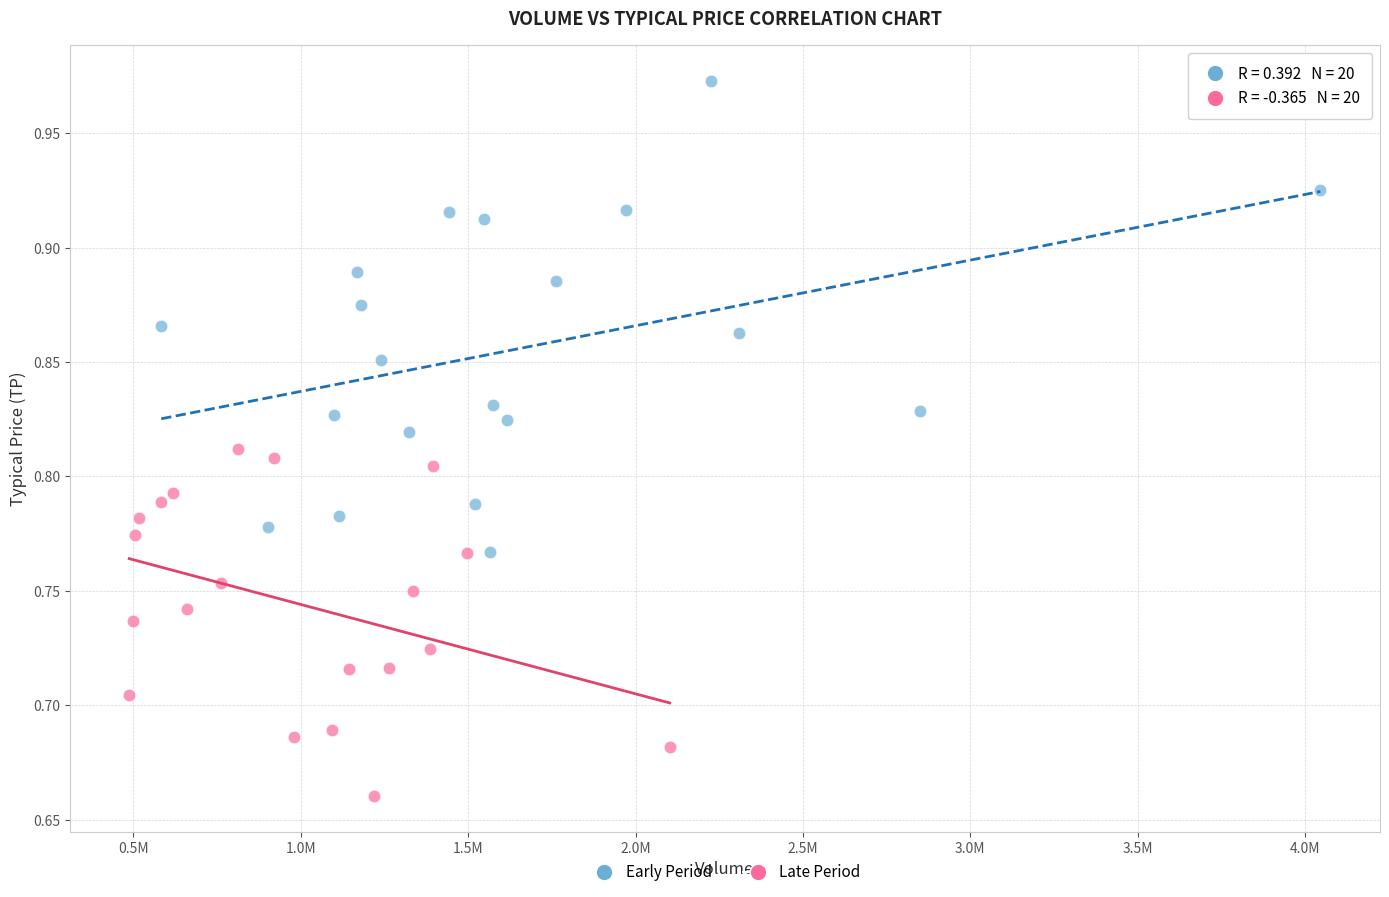

Which series contains the lowest Y value?

Late Period